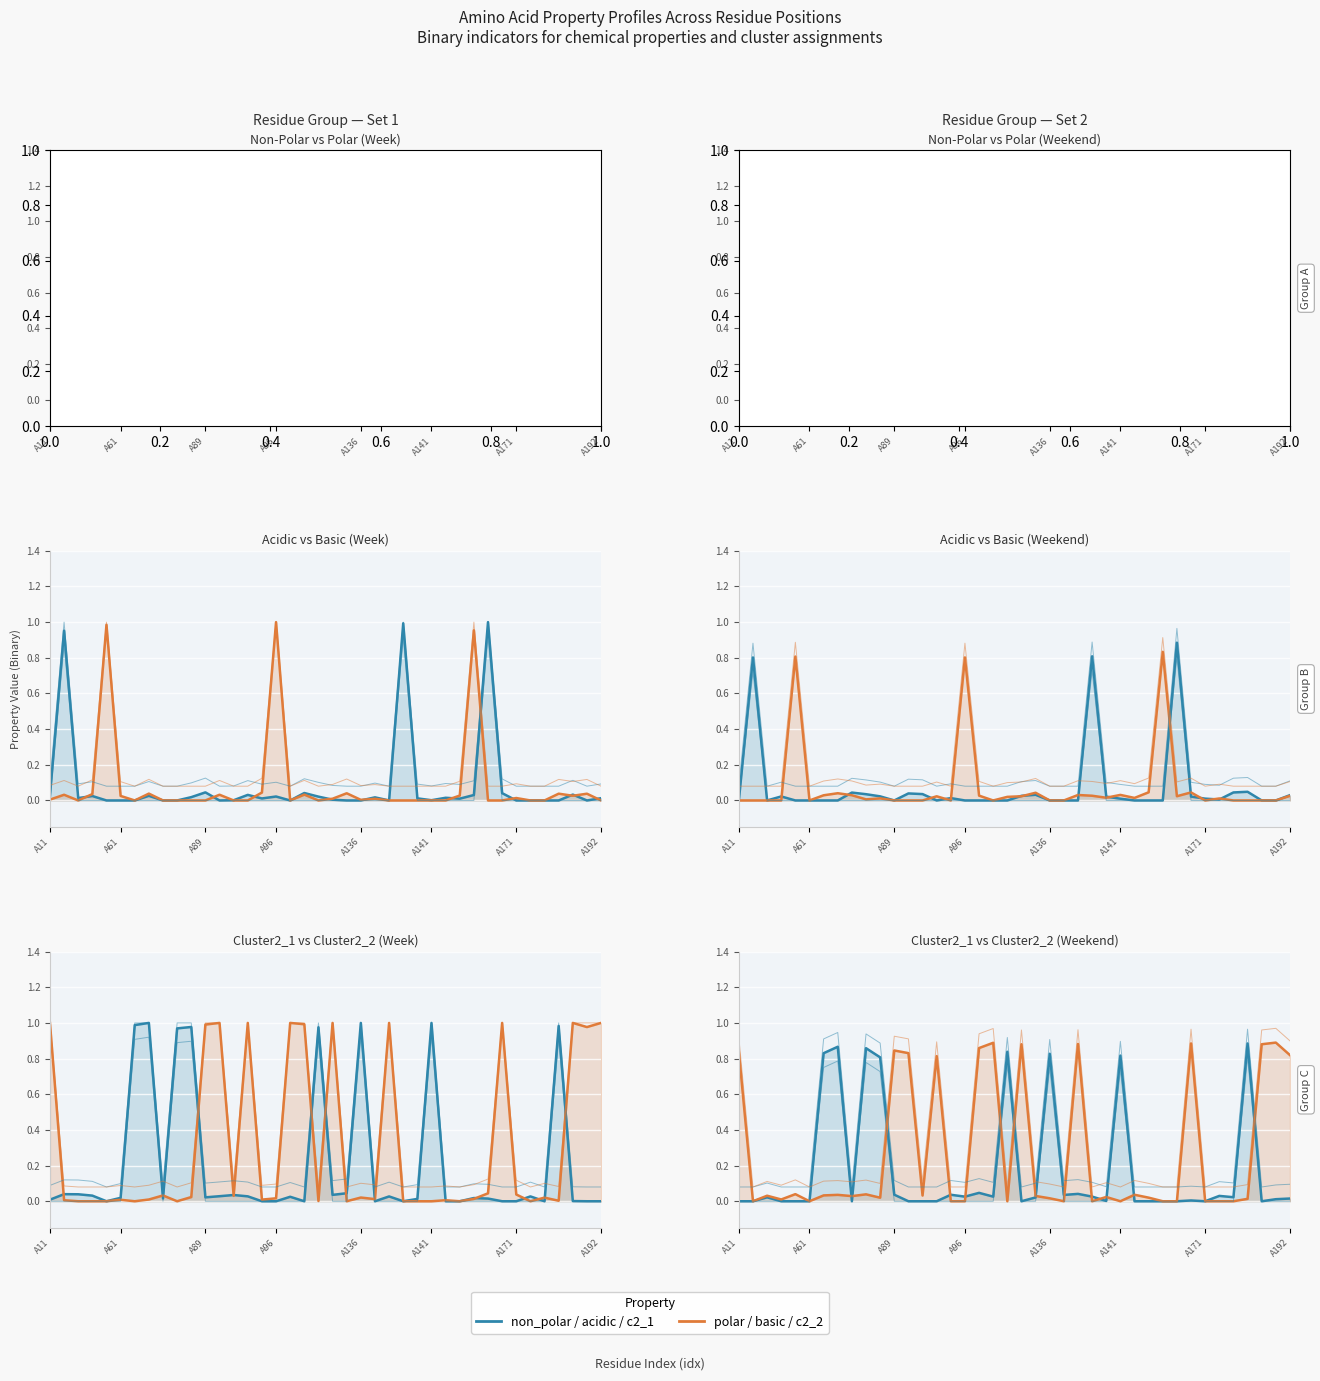

How many positive values does the c2_1 series have?

24